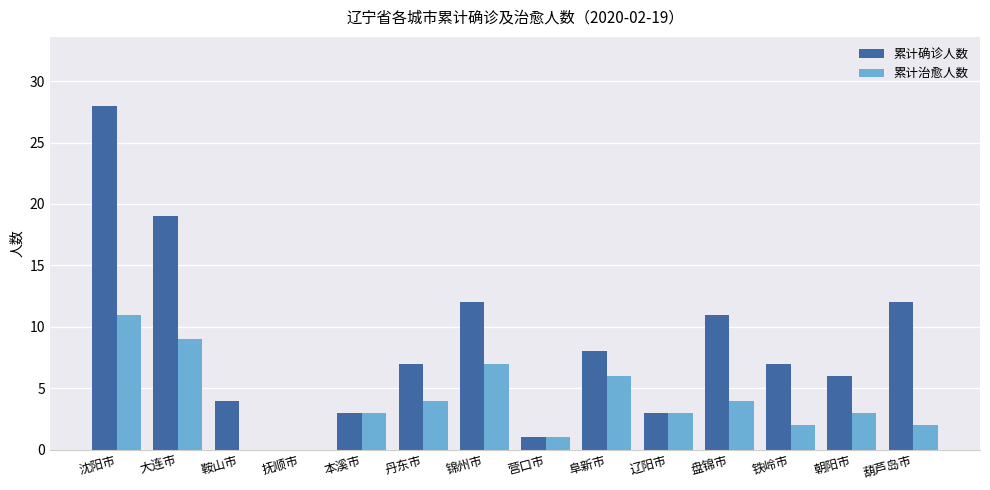

What is the total value across all series at 辽阳市?

6